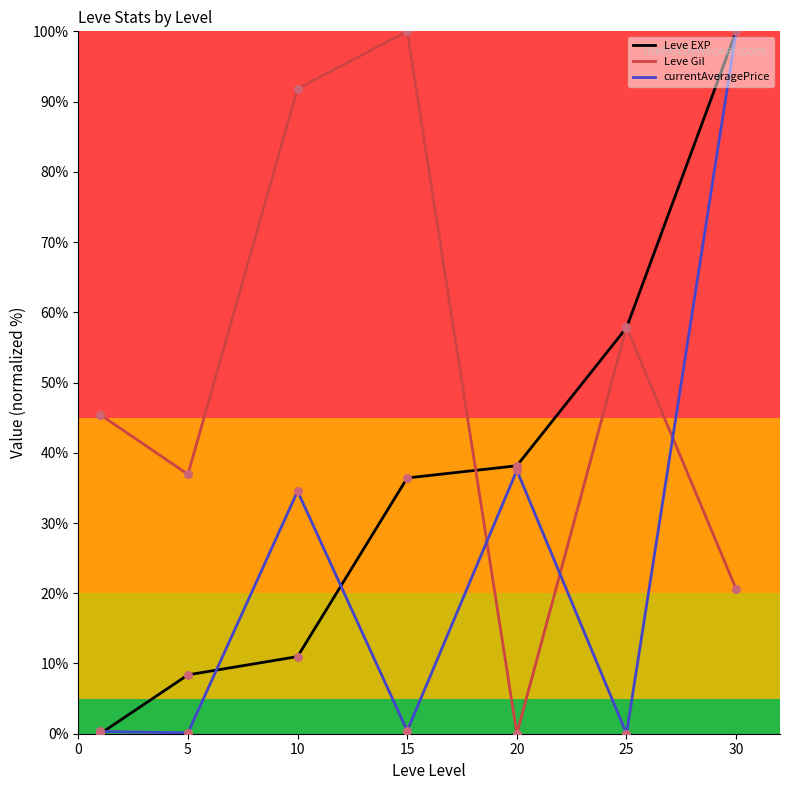

Which series has the largest total across all categories?

Leve Gil